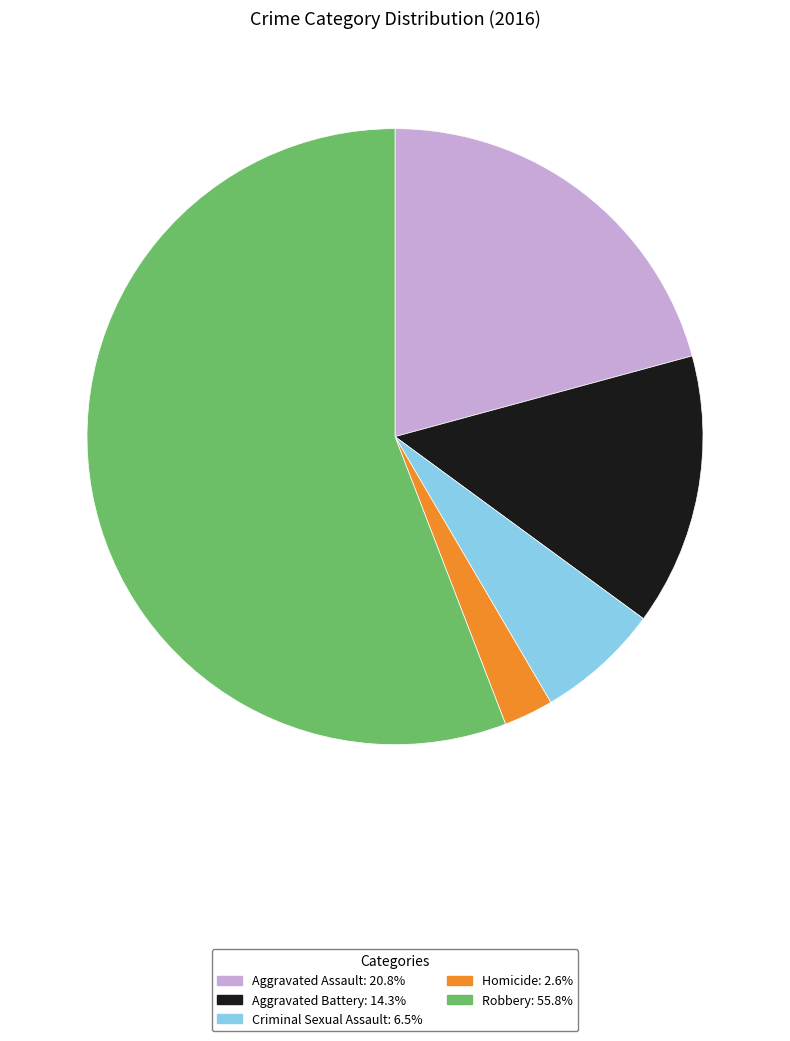

Approximately how many times larger is the value at Robbery: 55.8% compared to Homicide: 2.6%?

21.5